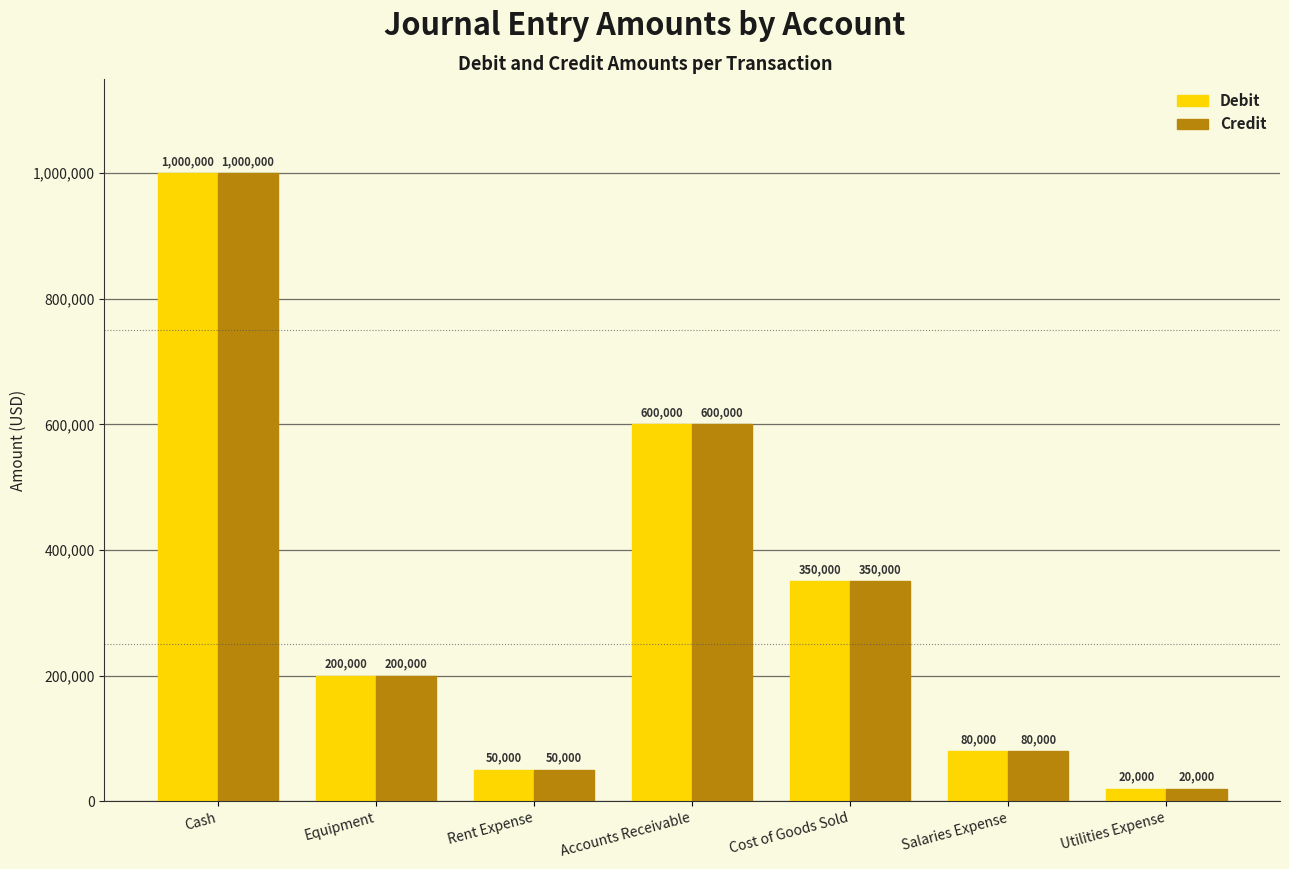

At which category is the sum across all series the highest?

Cash